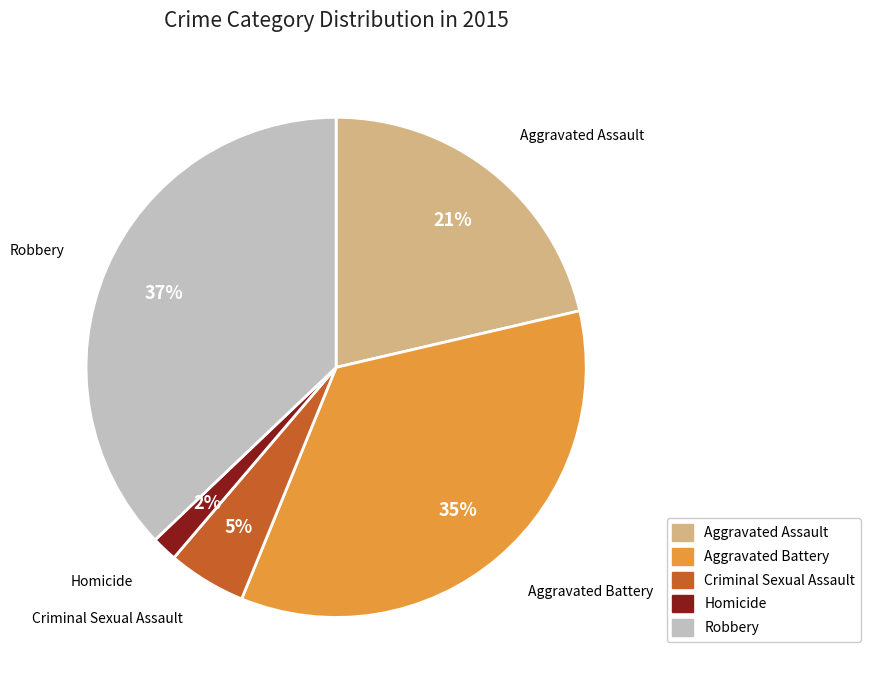

The Aggravated Battery slice represents 35% of the pie. True or false?

True